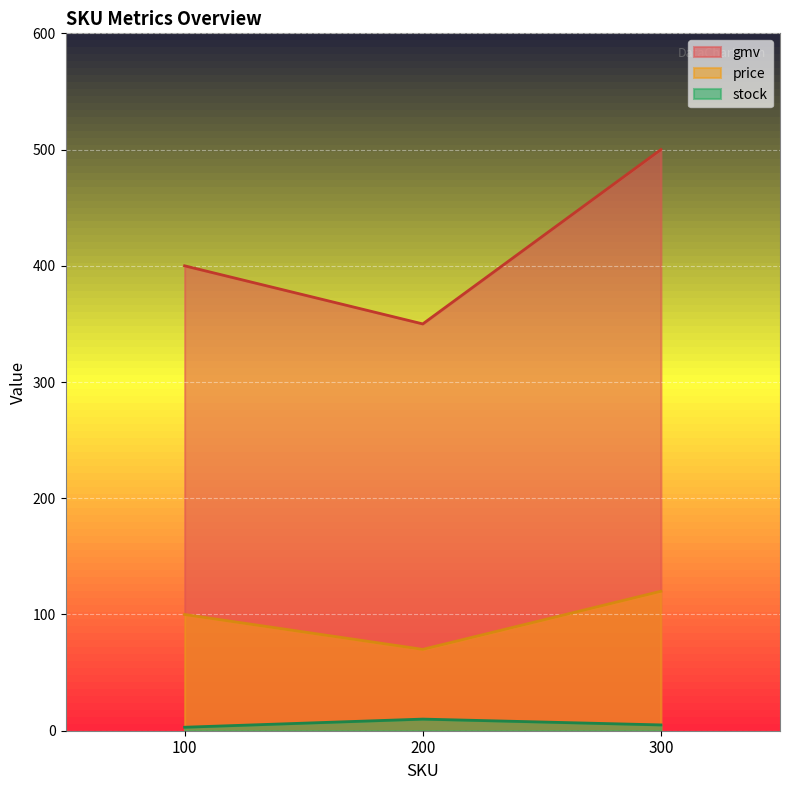

Rank the categories by price value from highest to lowest.

300, 100, 200